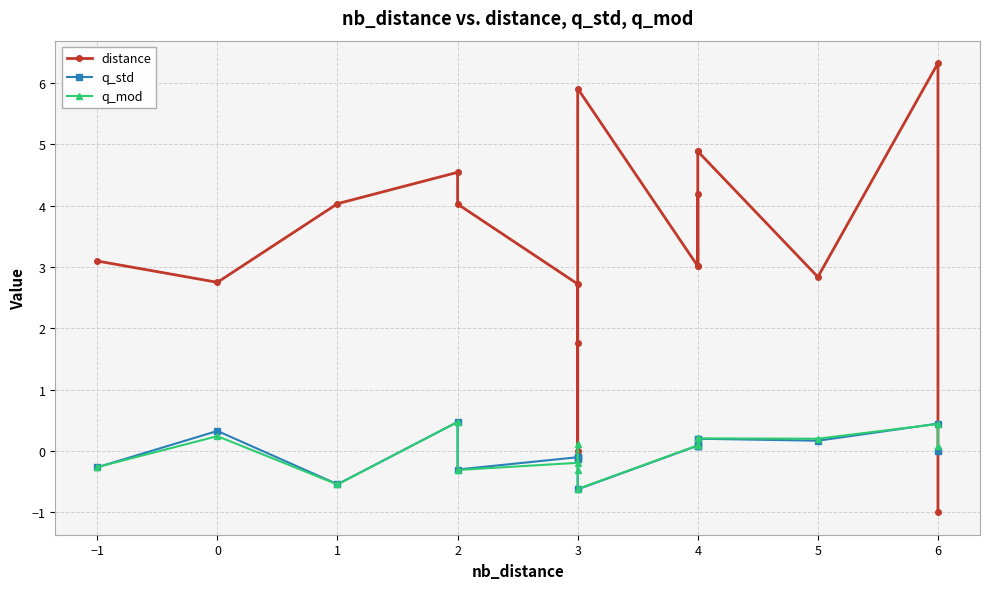

Between 4 and 2, which is larger?

4